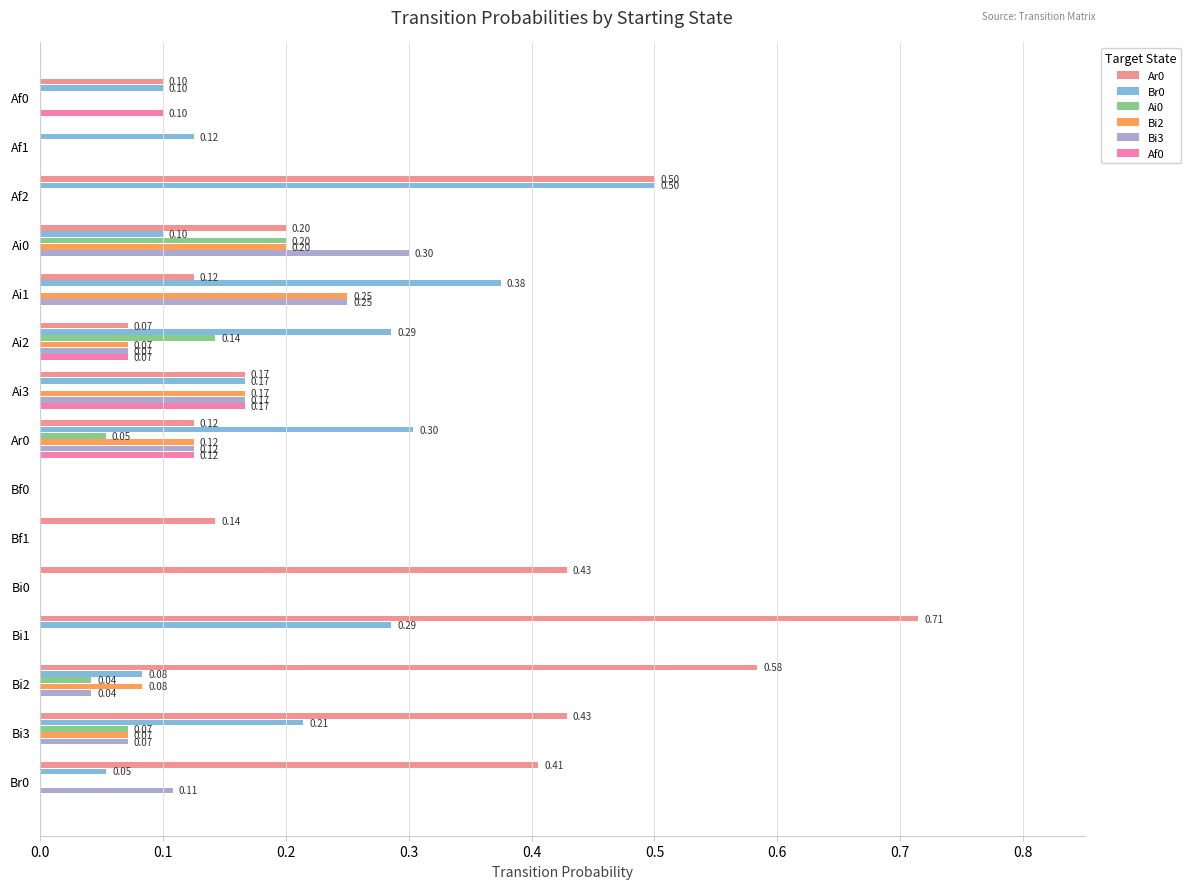

What is the total value across all series at Af0?

0.3